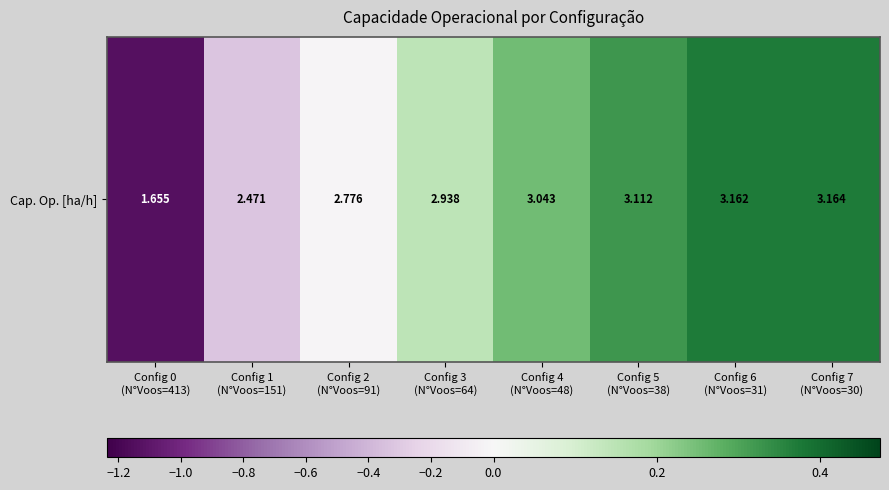

Is it true that the value at Config 4
(N°Voos=48) is 0.4?

False